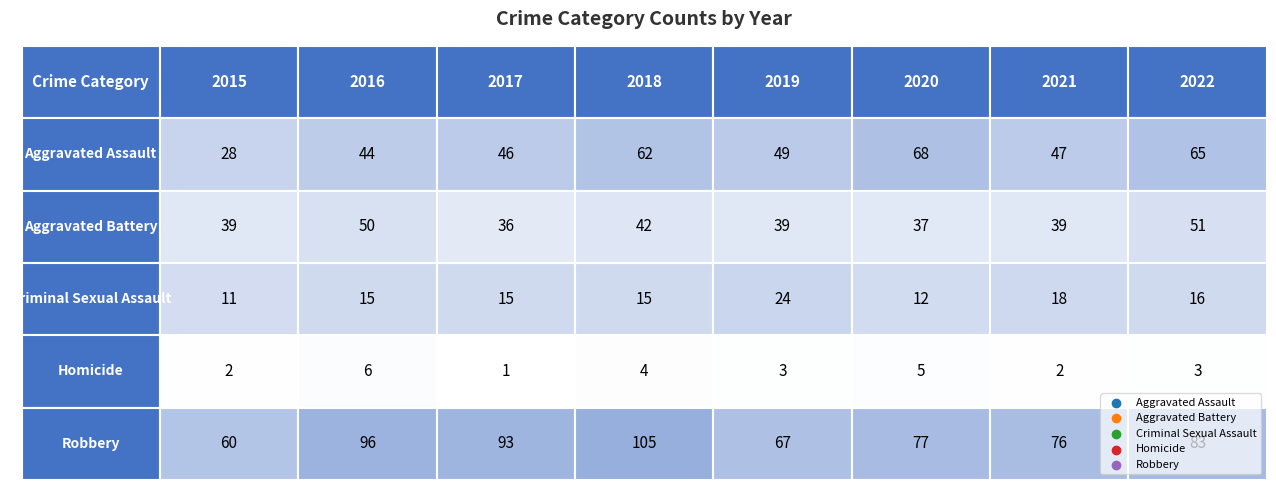

What is the difference between the maximum and second lowest values in the Aggravated Battery series?

14